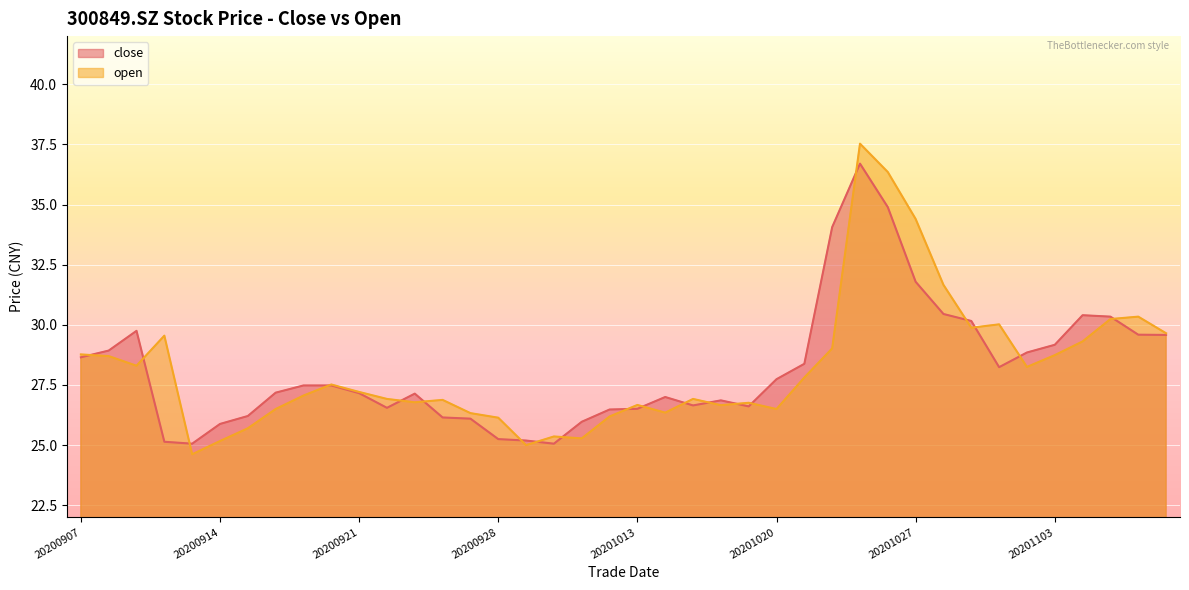

Does the chart display data point markers on the line(s)?

No